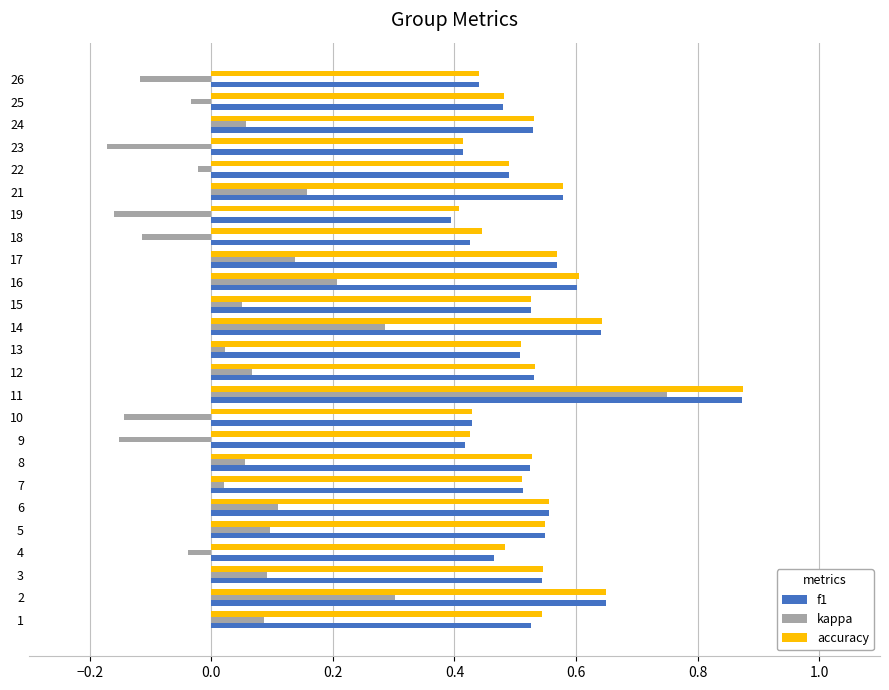

What is the sum of all f1 values?

13.2